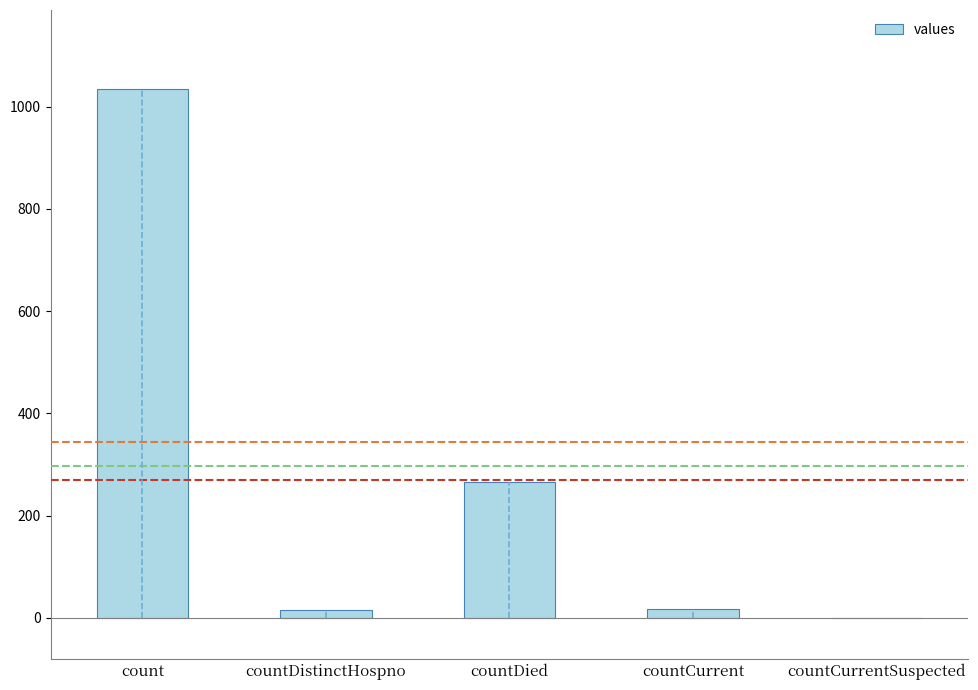

What is the sum of the values at countDied and countCurrent?

284